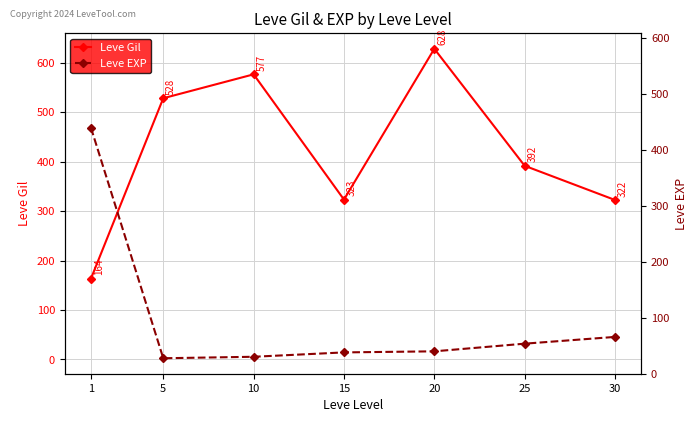

Rank the series by their maximum value, from highest to lowest.

Leve Gil, Leve EXP